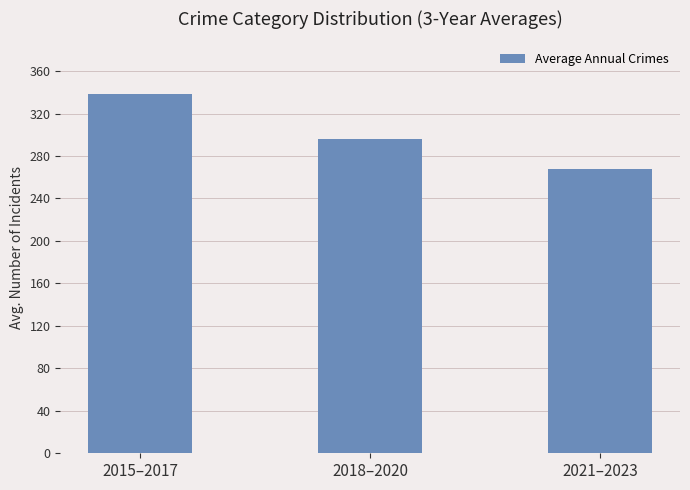

Between 2018–2020 and 2021–2023, which is larger?

2018–2020